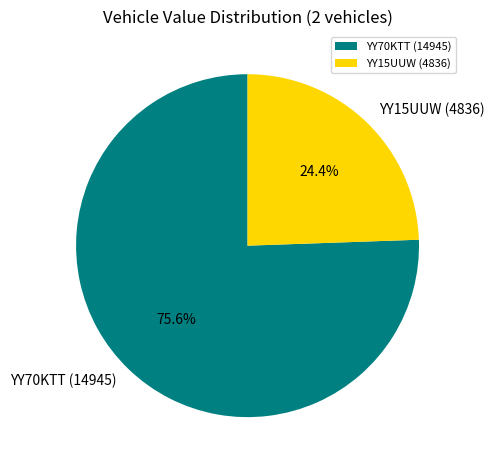

To the nearest percent, what is the difference between the largest and smallest slice percentages?

51%